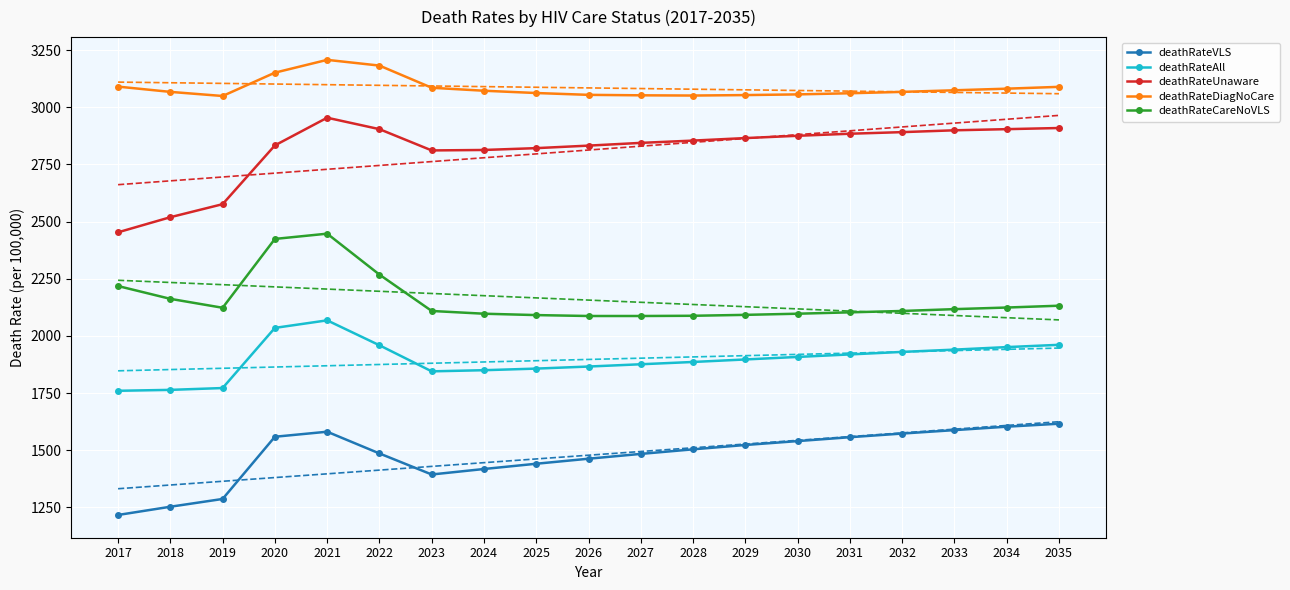

Where does the deathRateAll series first go above 1897?

2020